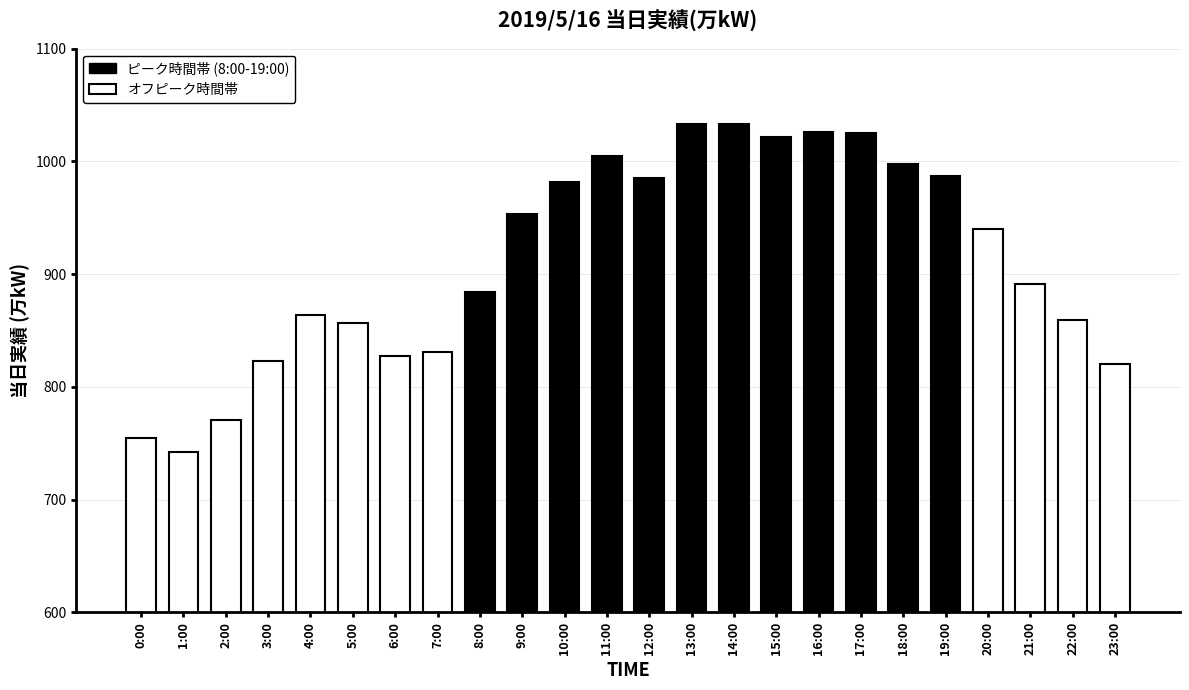

List the labels in order of value, largest first.

13:00, 14:00, 16:00, 17:00, 15:00, 11:00, 18:00, 19:00, 12:00, 10:00, 9:00, 20:00, 21:00, 8:00, 4:00, 22:00, 5:00, 7:00, 6:00, 3:00, 23:00, 2:00, 0:00, 1:00